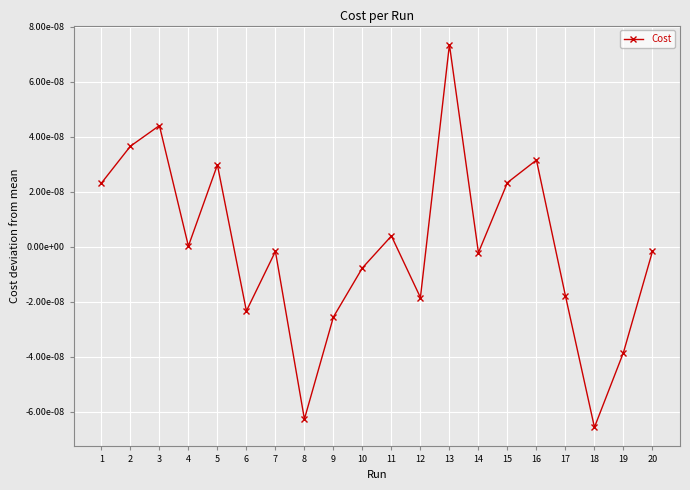

At which category does the chart reach its peak across all series?

13